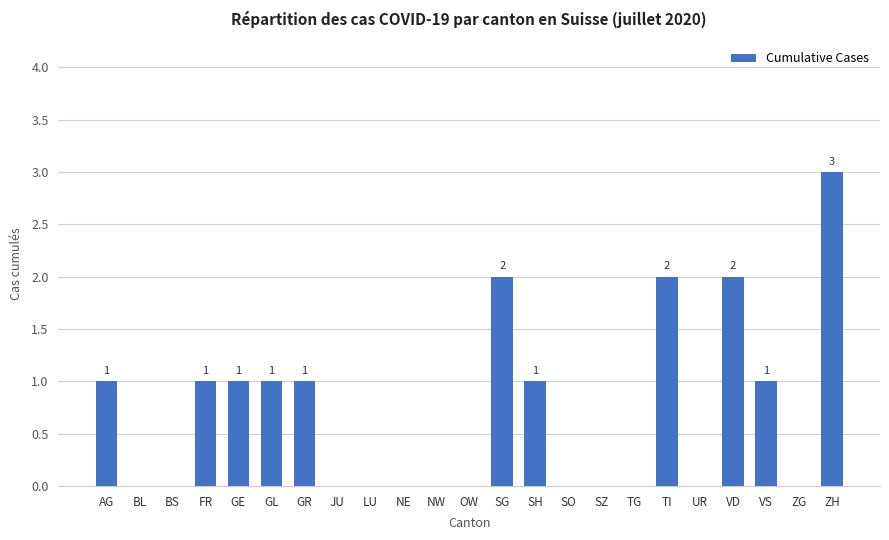

What is the change in value from TG to TI?

+2